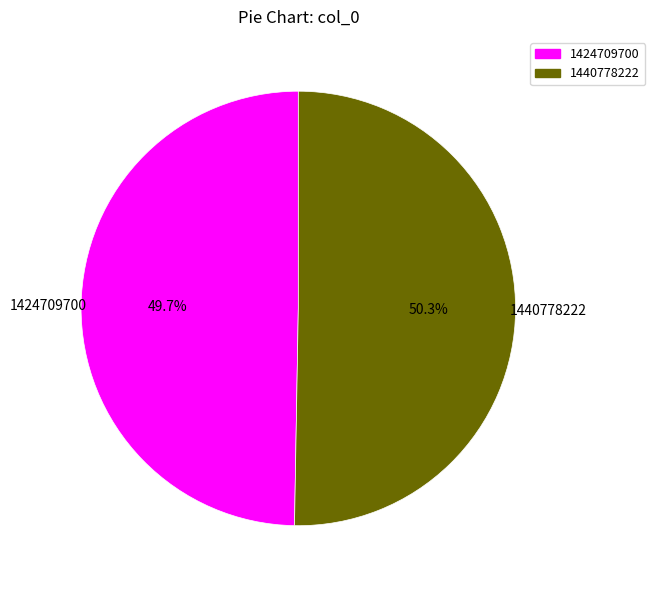

How much of the chart is everything except 1440778222?

49.7%